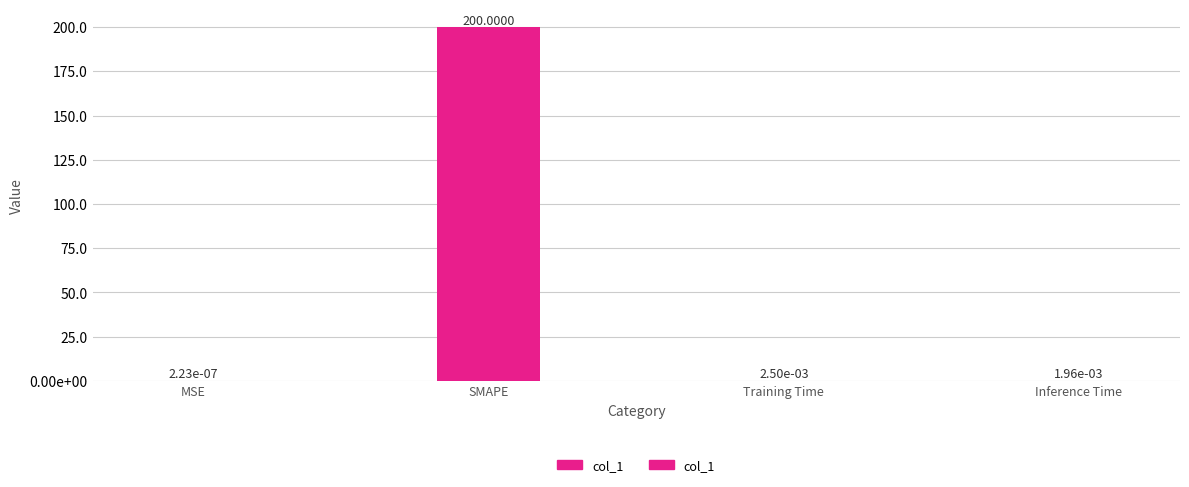

Reading left to right, transcribe all the data shown in this chart.

0.0	200.0	0.0	0.0